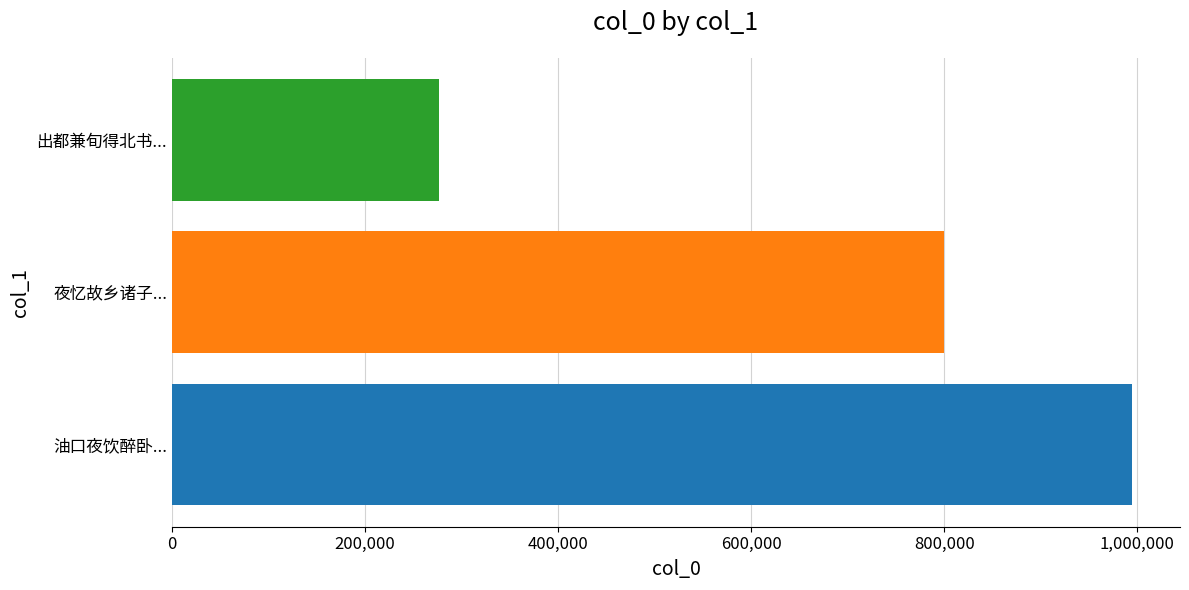

Reading bottom to top, list all the values displayed in this chart.

994470	799527	276857